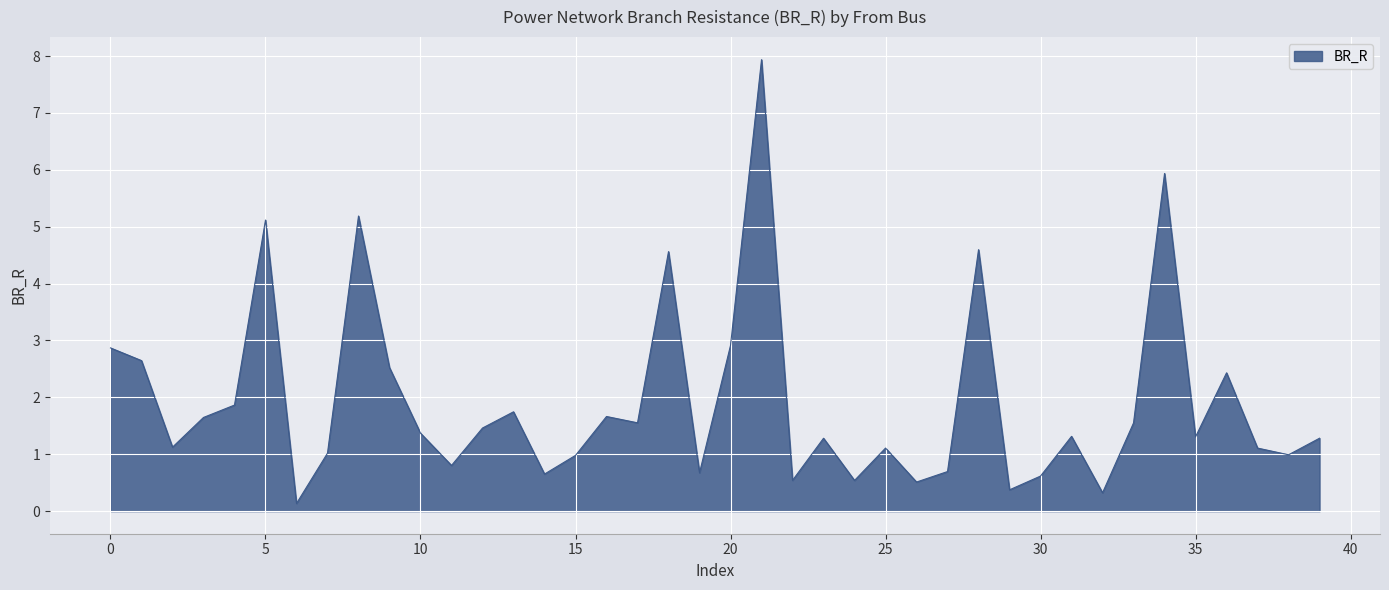

What is the maximum value shown in the chart?

7.9